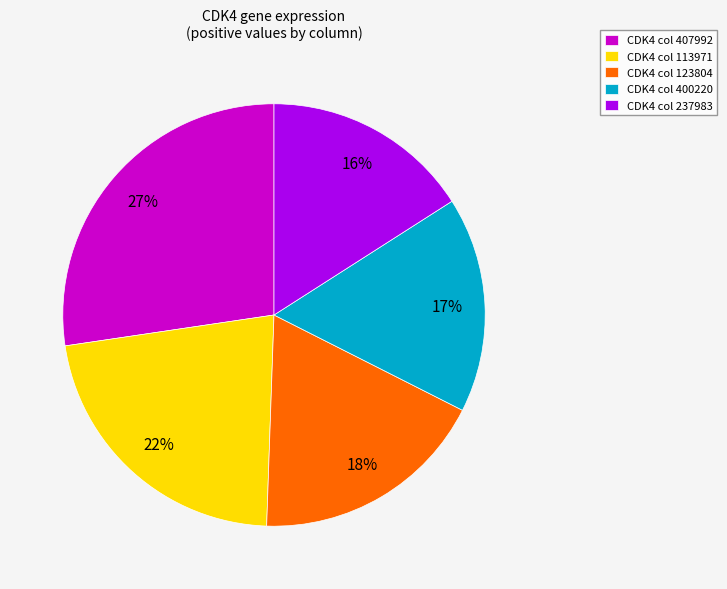

Which category has the smallest portion of the pie?

CDK4 col 237983